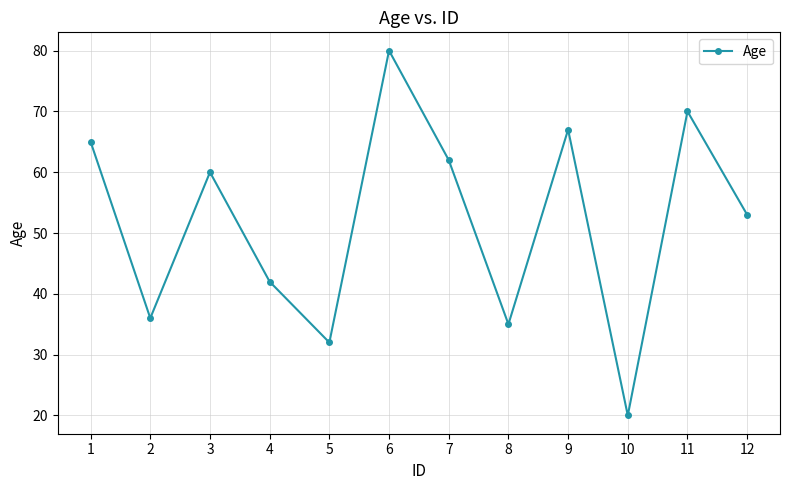

What is the difference between the second highest and minimum values?

50